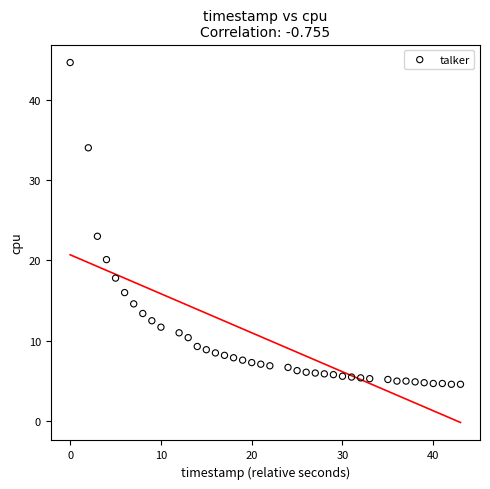

What Y value in the scatter plot is closest to 24?

23.0